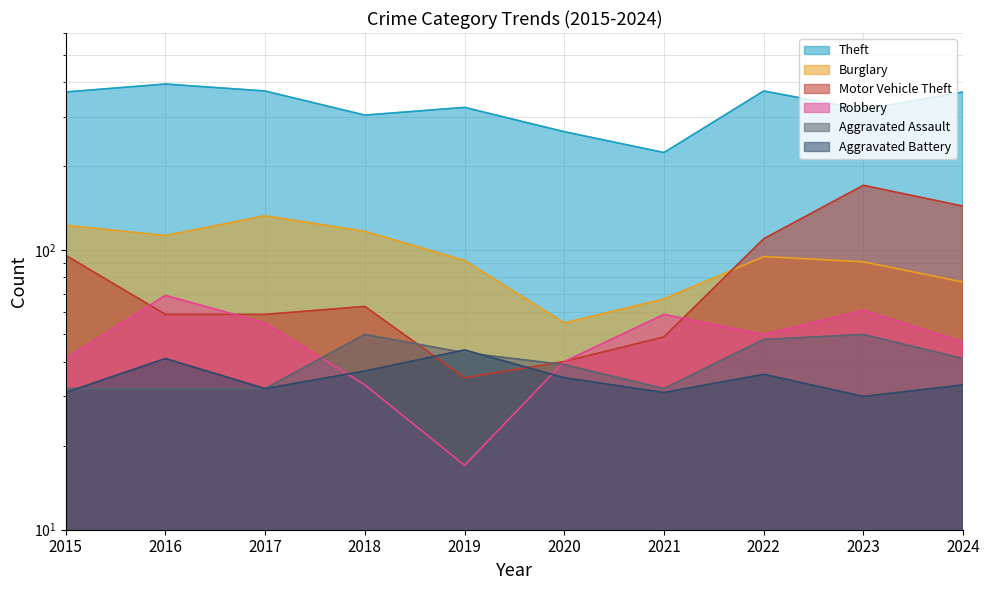

Is the value of Theft at 2021 greater than the value of Robbery at 2020?

Yes